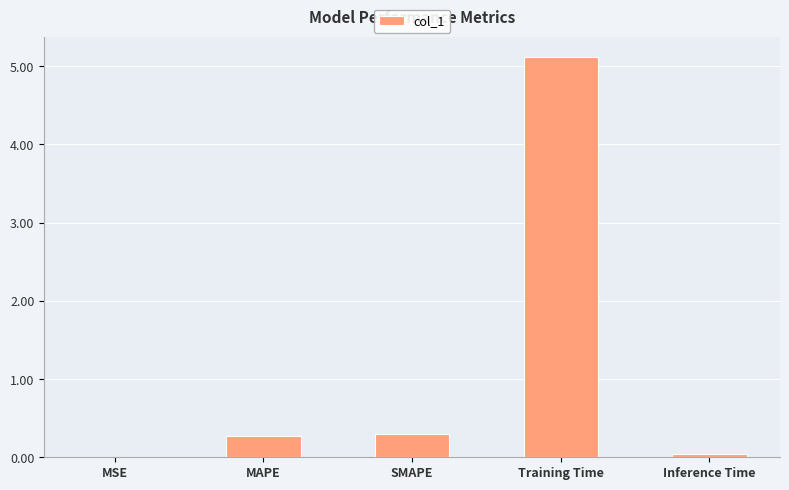

Which label corresponds to the largest value in the chart?

Training Time